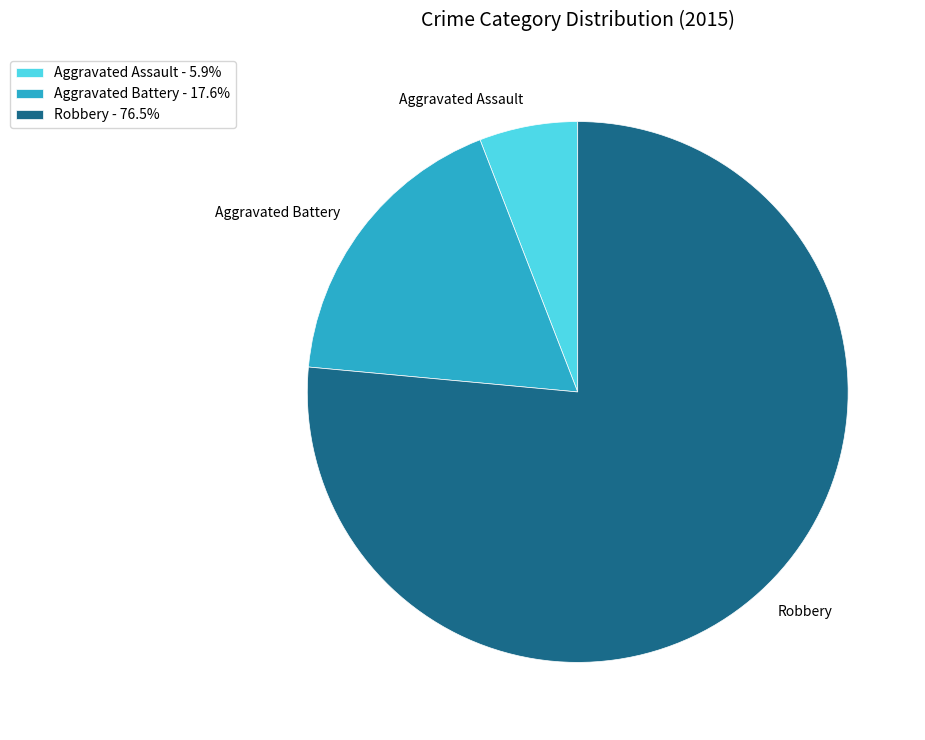

Combined, do Aggravated Assault - 5.9% and Robbery - 76.5% account for over 50%?

Yes